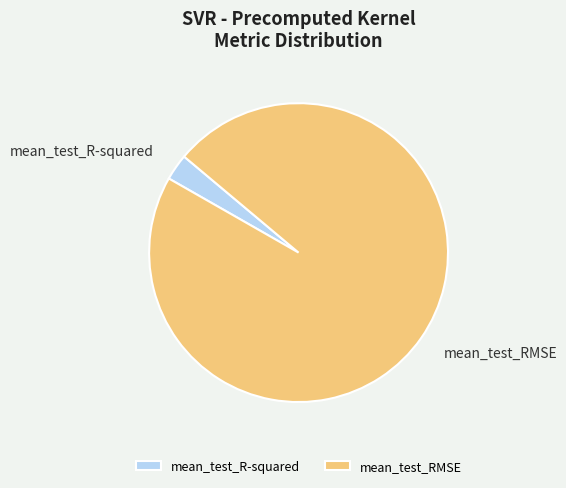

Which slice represents more than half of the pie?

mean_test_RMSE